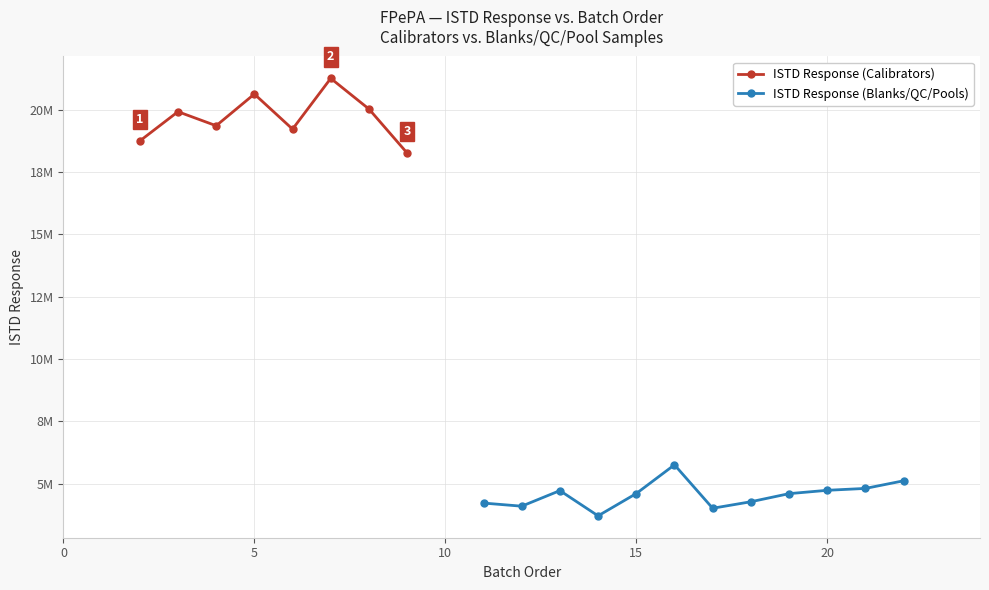

Reading right to left, transcribe all the data shown in this chart.

ISTD Response: TU3Pool6=5114029	TU3Pool5=4807940	TU3Pool4=4732282	TU3Pool3=4597856	TU3Pool2=4273024	TU3Pool1=4012004	QCPFOS2=5754204	QCPFOS1=4602310	QCU1=3707367	Blank3=4719803	Blank2=4094889	Blank1=4220258	Cal8=18263805	Cal7=20030124	Cal6=21259184	Cal5=19222903	Cal4=20629672	Cal3=19358788	Cal2=19922181	Cal1=18747254
Batch Order: TU3Pool6=22	TU3Pool5=21	TU3Pool4=20	TU3Pool3=19	TU3Pool2=18	TU3Pool1=17	QCPFOS2=16	QCPFOS1=15	QCU1=14	Blank3=13	Blank2=12	Blank1=11	Cal8=9	Cal7=8	Cal6=7	Cal5=6	Cal4=5	Cal3=4	Cal2=3	Cal1=2